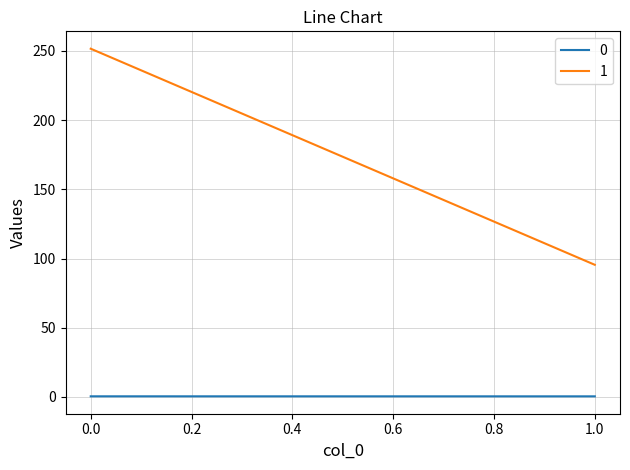

List the series in order of their overall mean, highest first.

1, 0